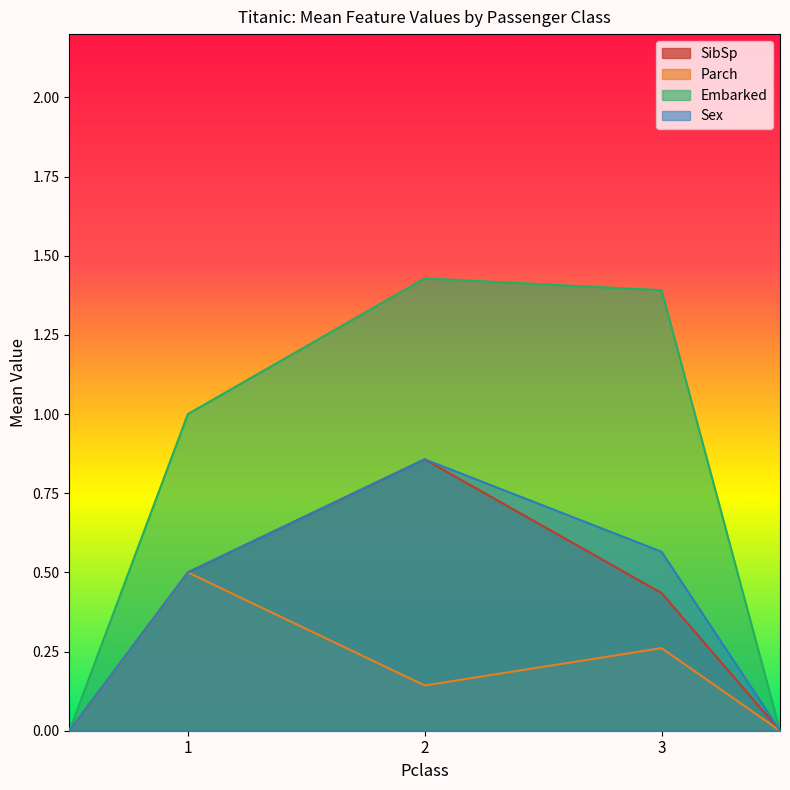

Which series has the largest total across all categories?

Embarked